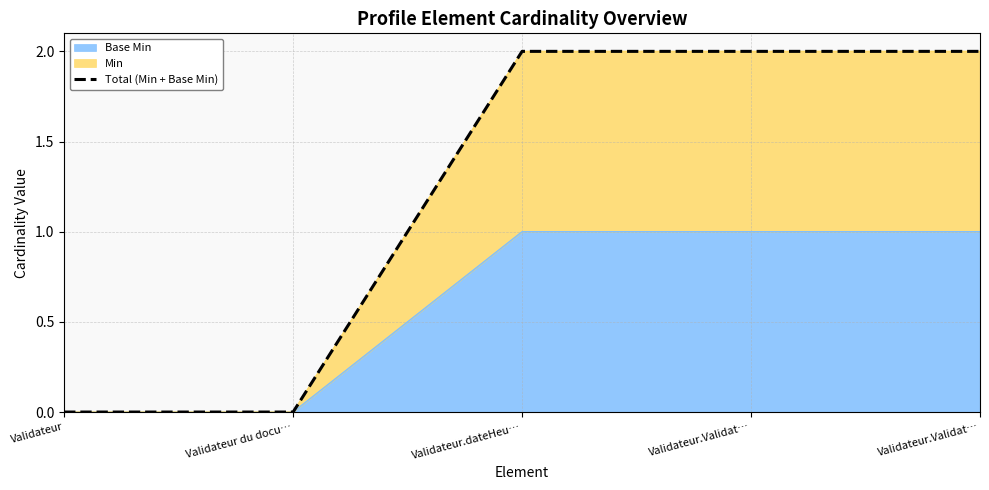

What is the value of the 5th point from the left?

2